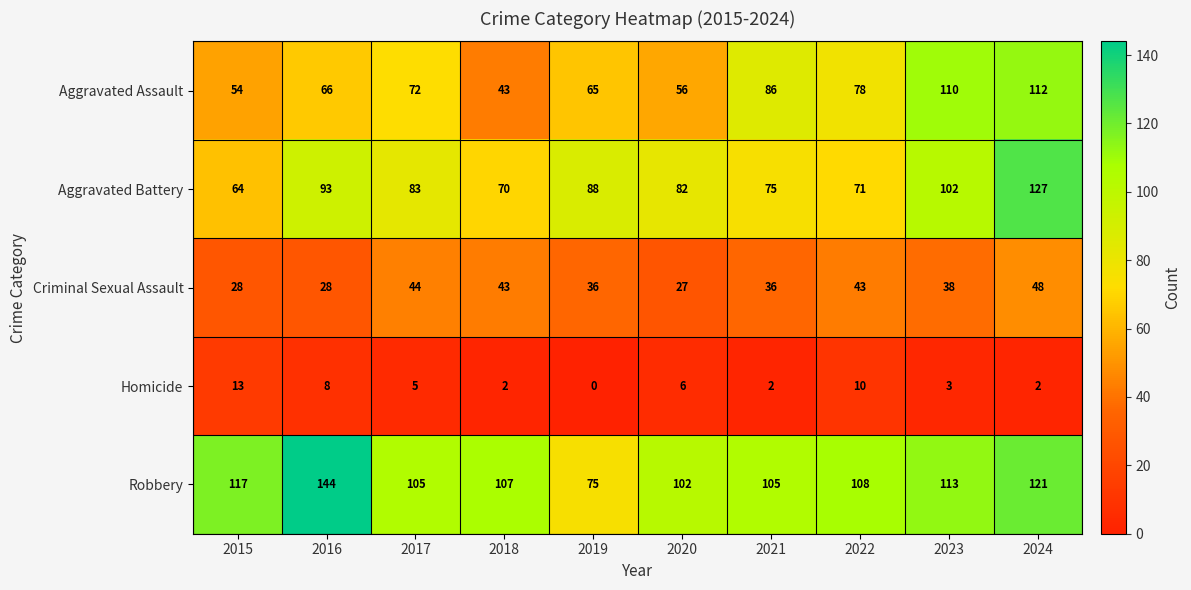

At how many categories does at least one series exceed 27?

10